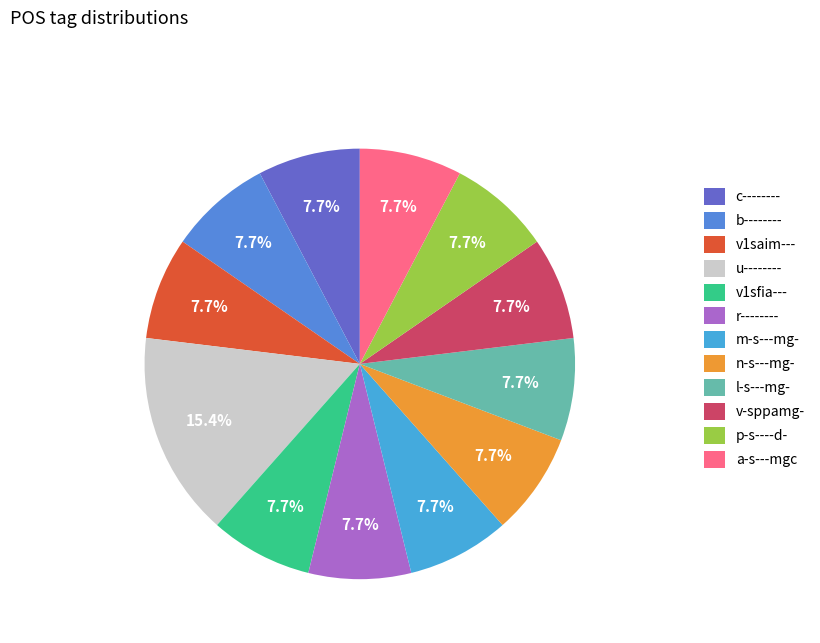

To the nearest percent, what is the combined percentage of r-------- and b--------?

15%